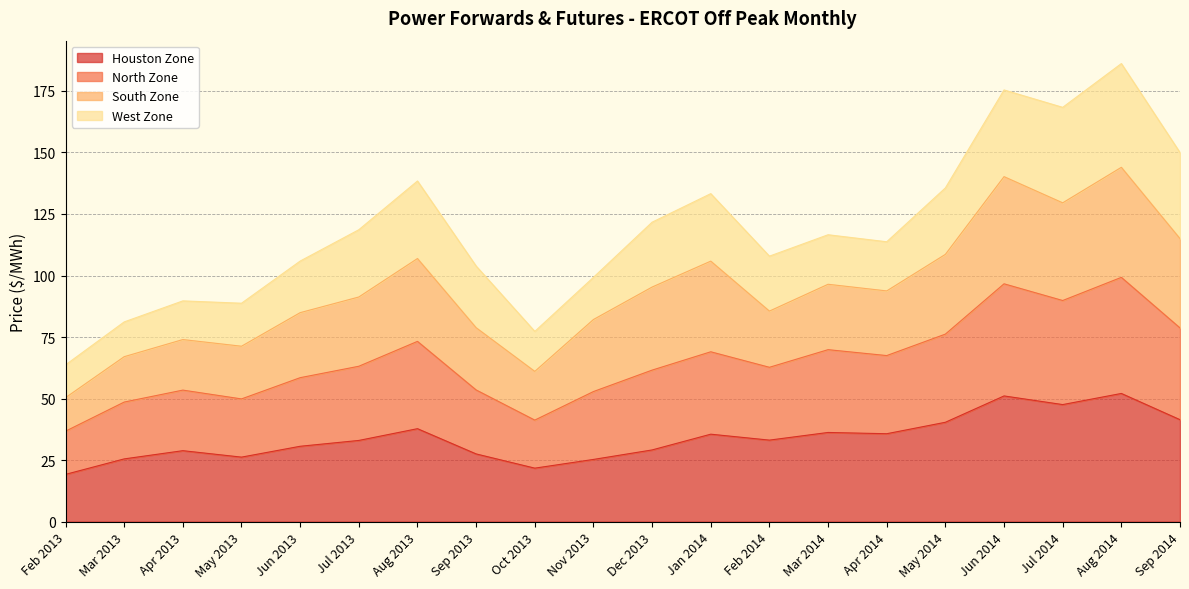

The Houston Zone series shows 51.1 at Jun 2014. True or false?

True